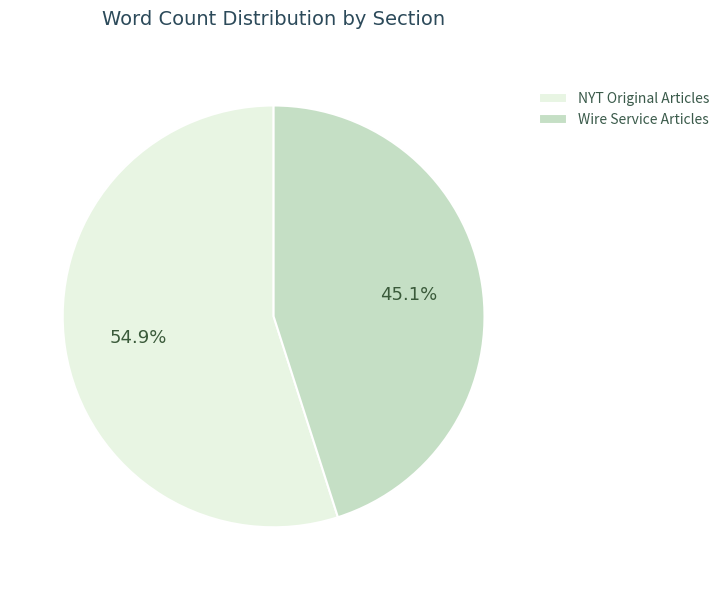

Rank the categories by value from highest to lowest.

NYT Original Articles, Wire Service Articles